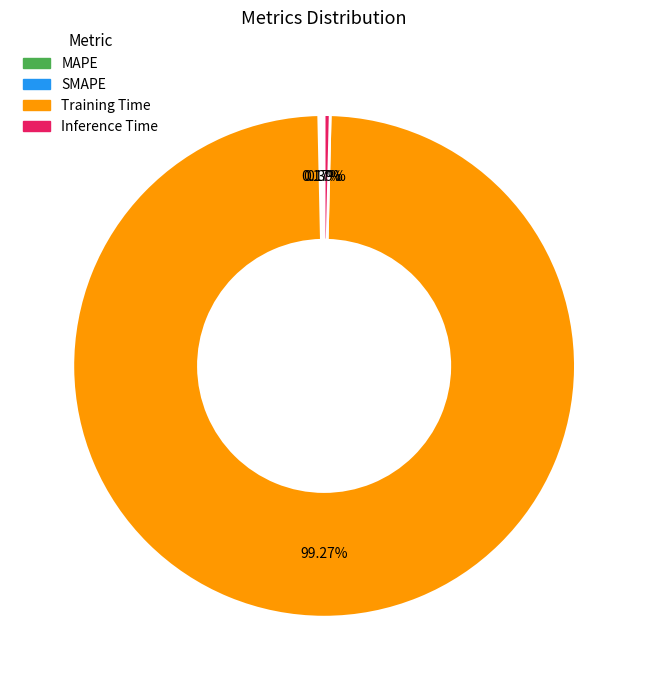

Do Training Time and Inference Time together represent more than half of the pie?

Yes